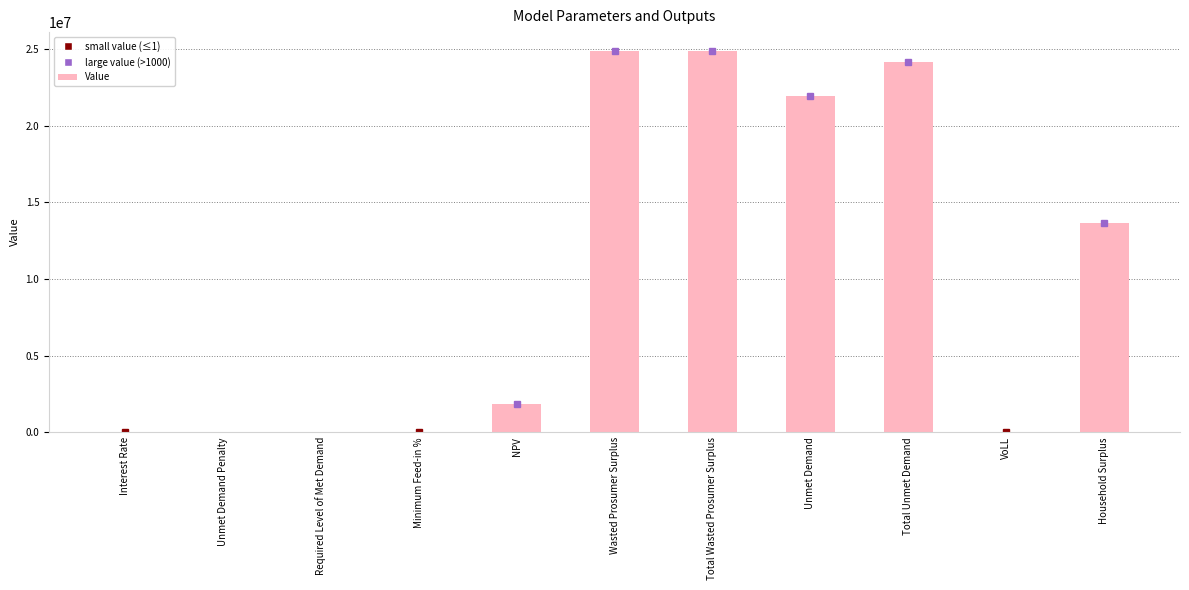

What is the sum of all values?

111335616.7